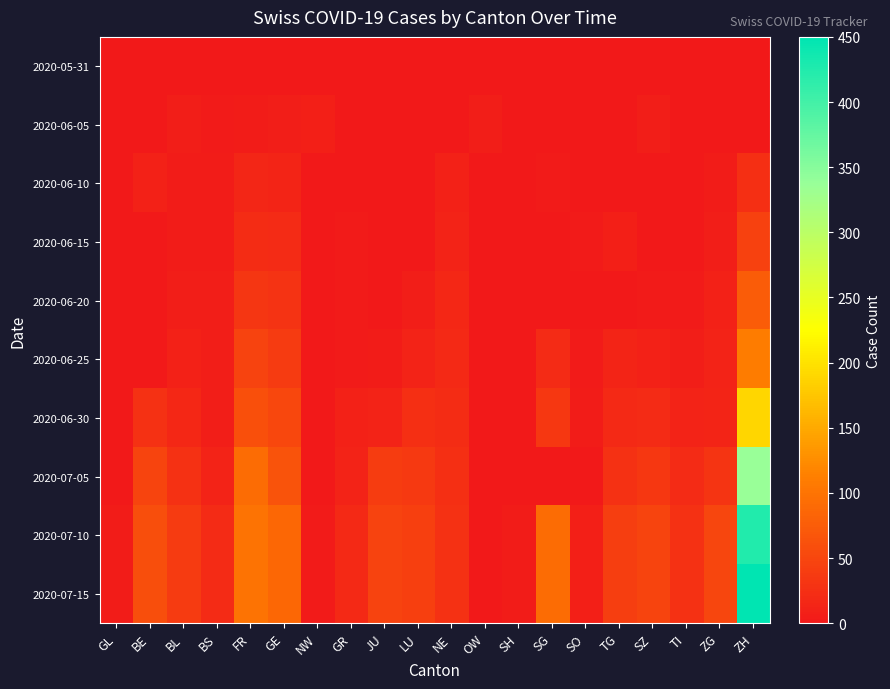

Rank the series at GE from highest to lowest value.

2020-07-10, 2020-07-15, 2020-07-05, 2020-06-30, 2020-06-25, 2020-06-20, 2020-06-15, 2020-06-10, 2020-06-05, 2020-05-31